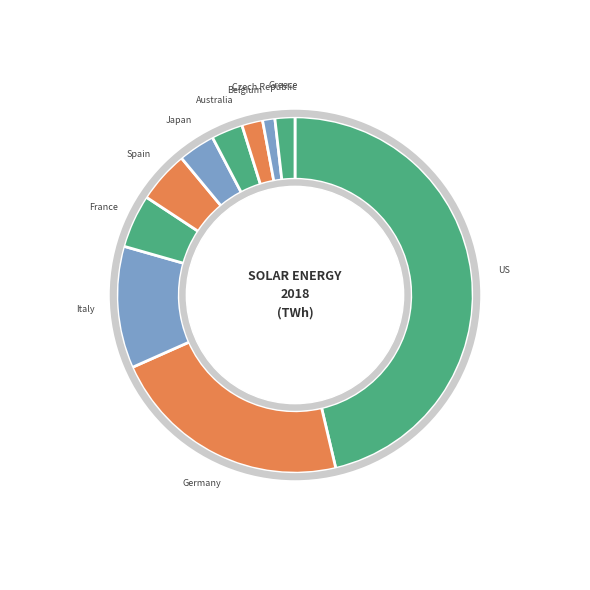

What is the largest slice in the pie chart?

US